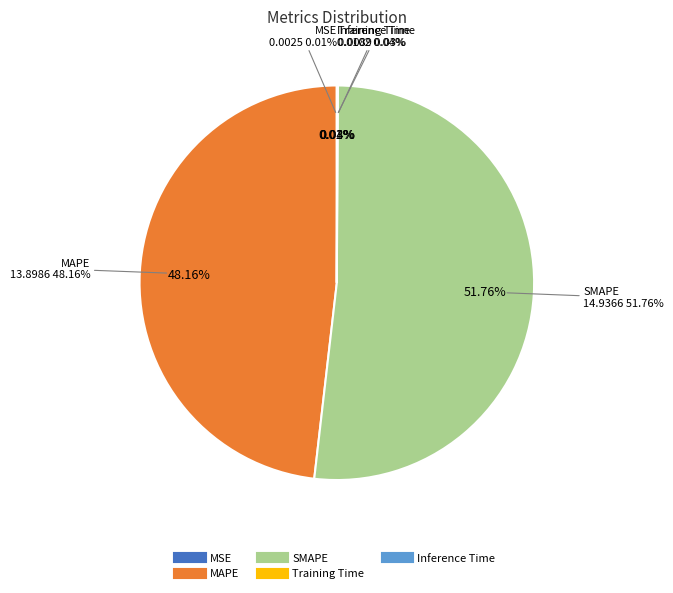

Rank the categories by value from lowest to highest.

MSE, Training Time, Inference Time, MAPE, SMAPE